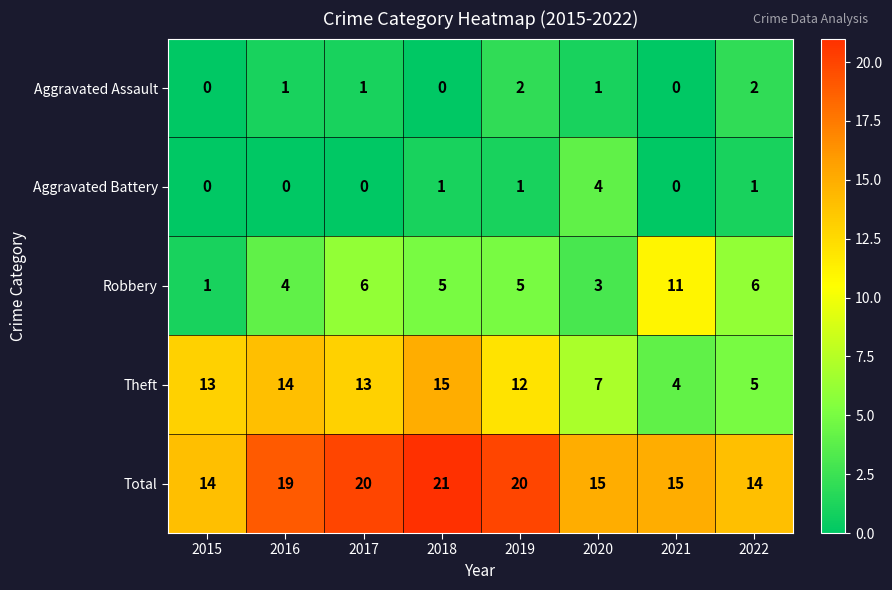

How many data points does each series have?

8